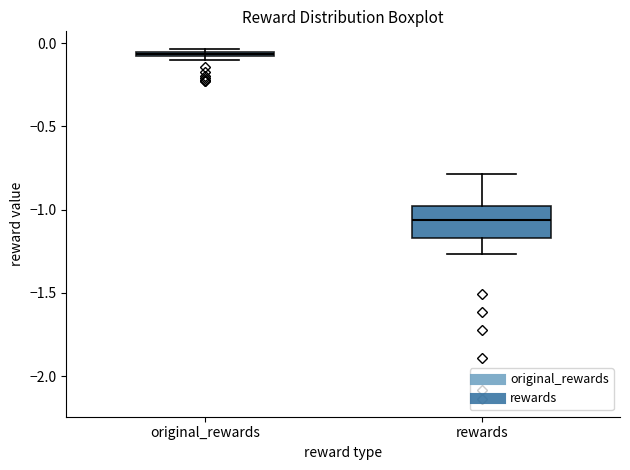

Which box has the highest median line?

original_rewards